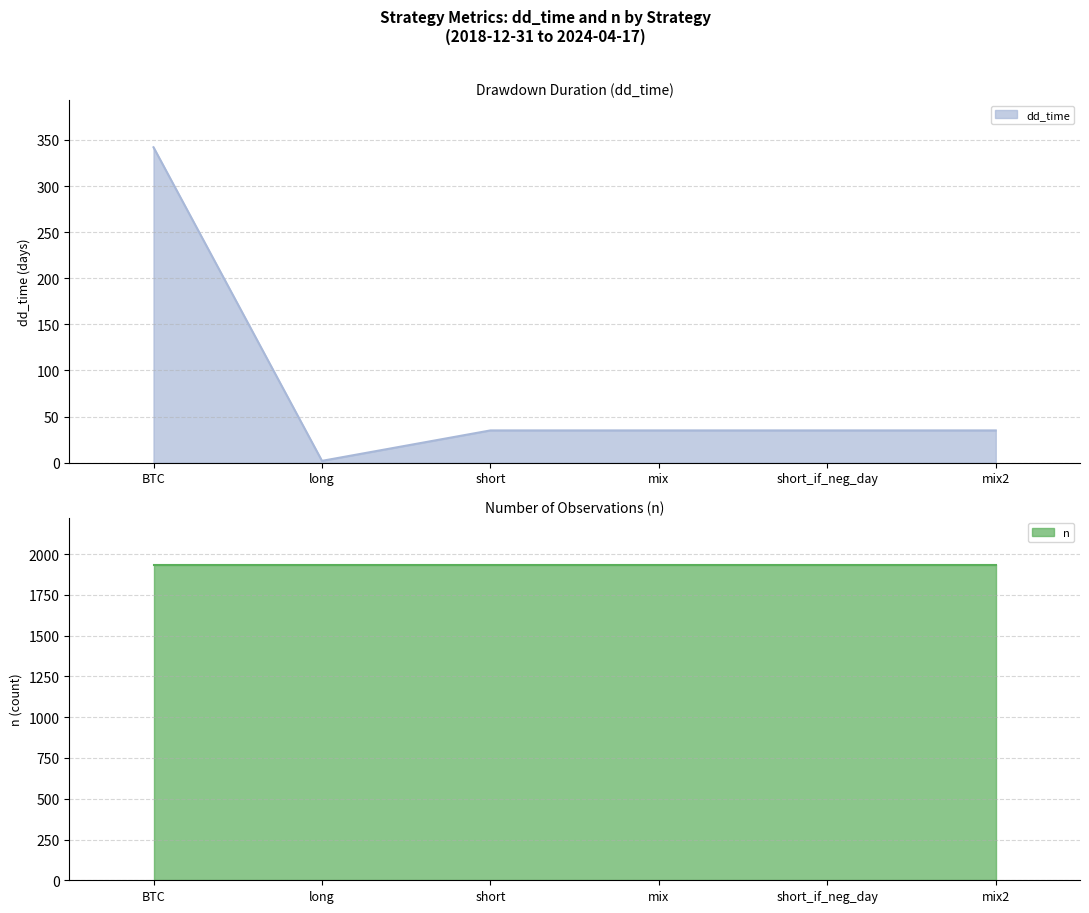

What is the difference between the maximum and minimum values?

340